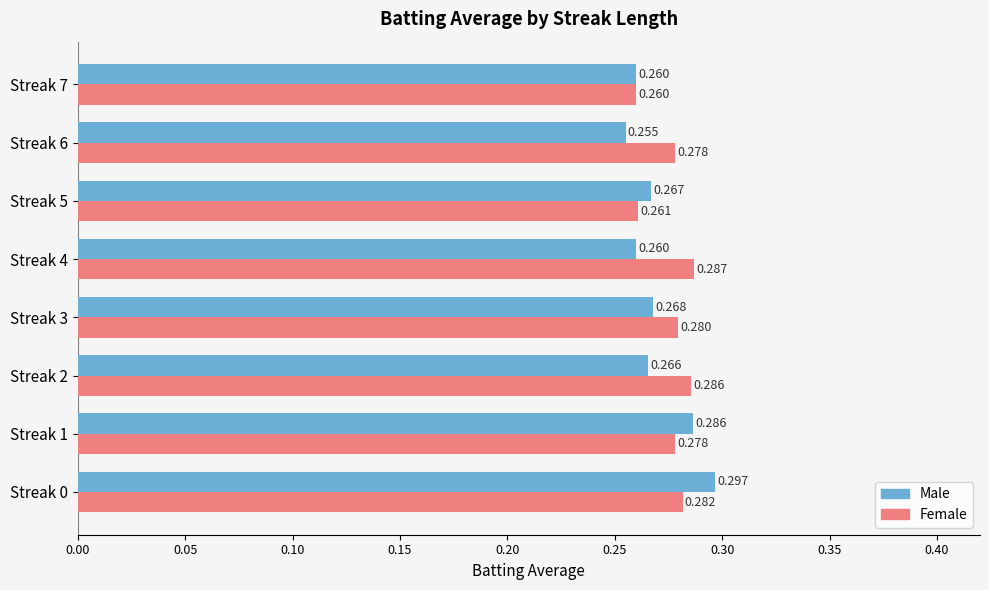

Rank the series by their average value, from lowest to highest.

Male, Female